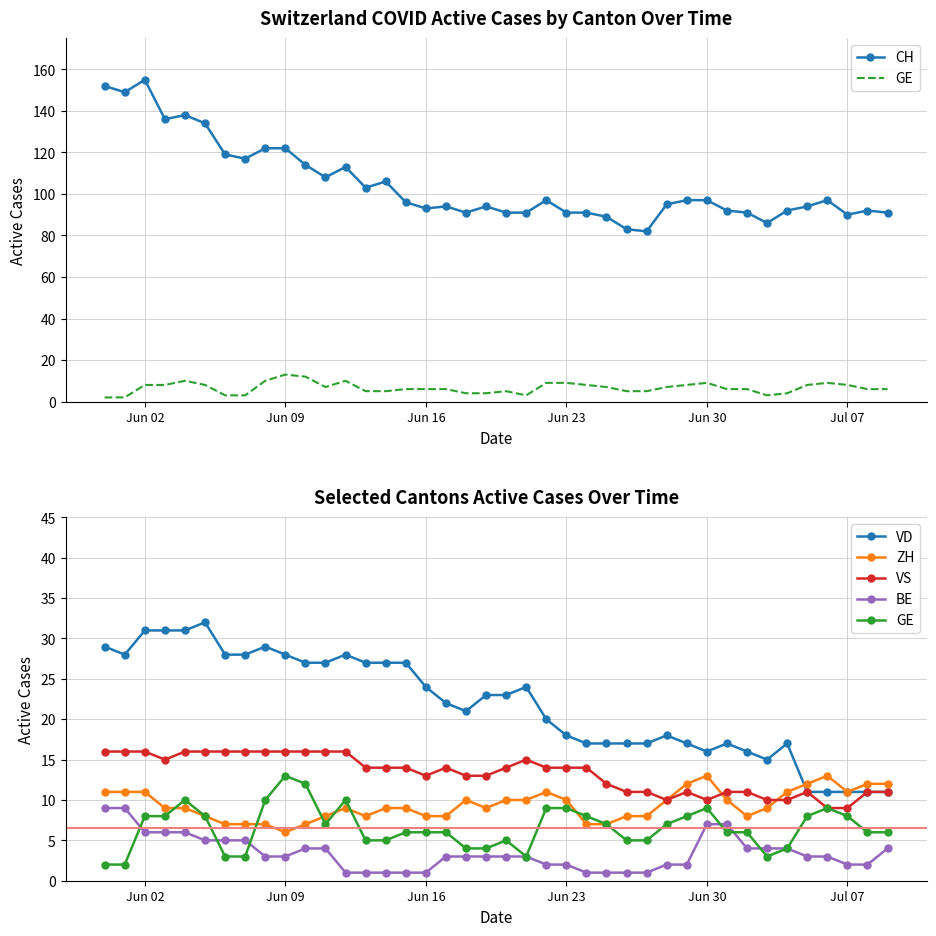

How many values in the VD series exceed 23?

18